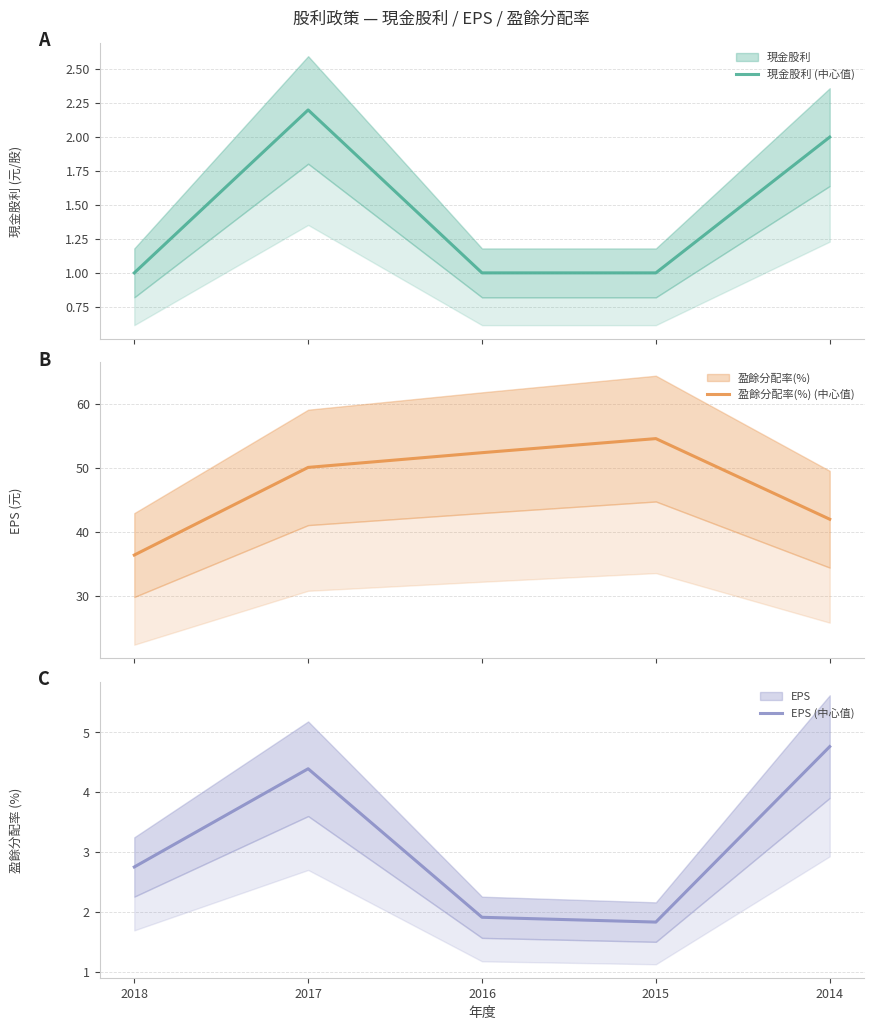

The EPS (中心值) series shows 2.8 at 2018. True or false?

True